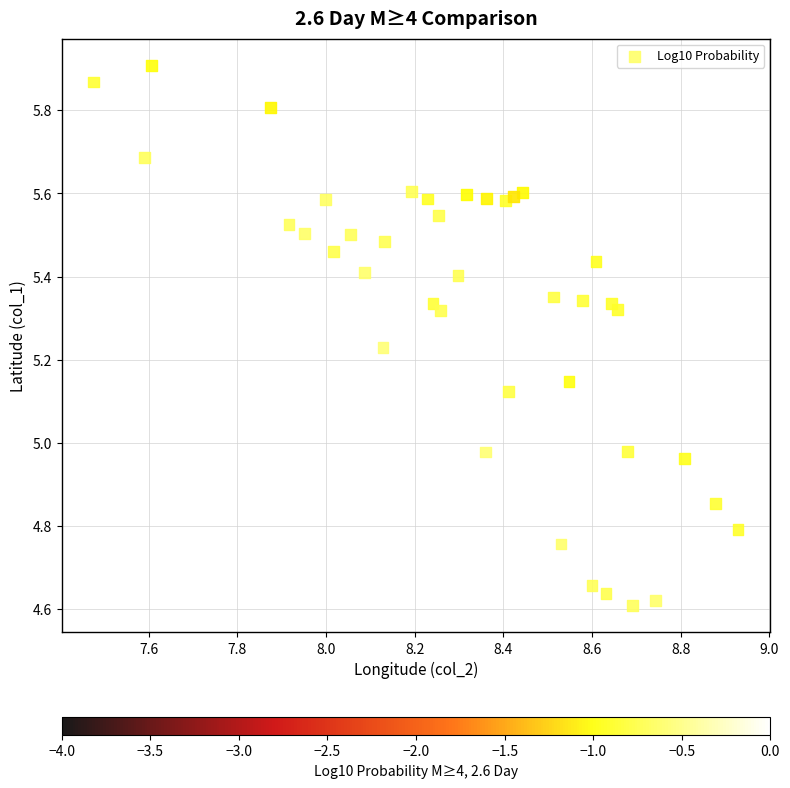

What is the range of Y values (max minus min)?

1.3